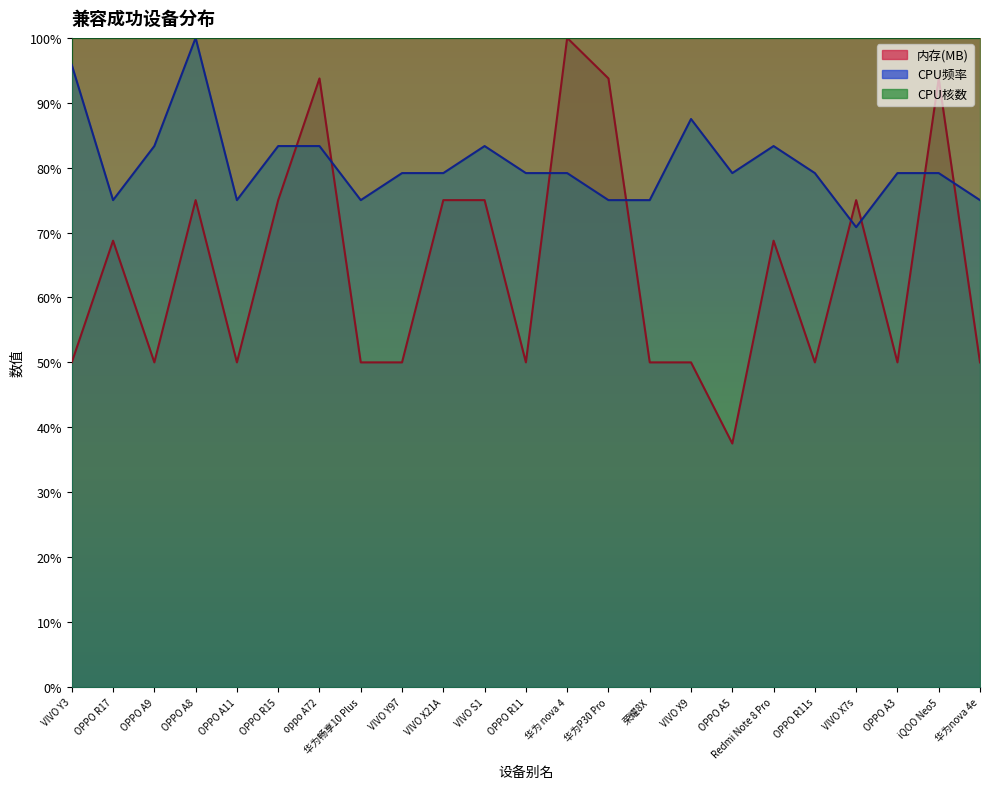

What is the label of the 5th point from the left?

OPPO A11